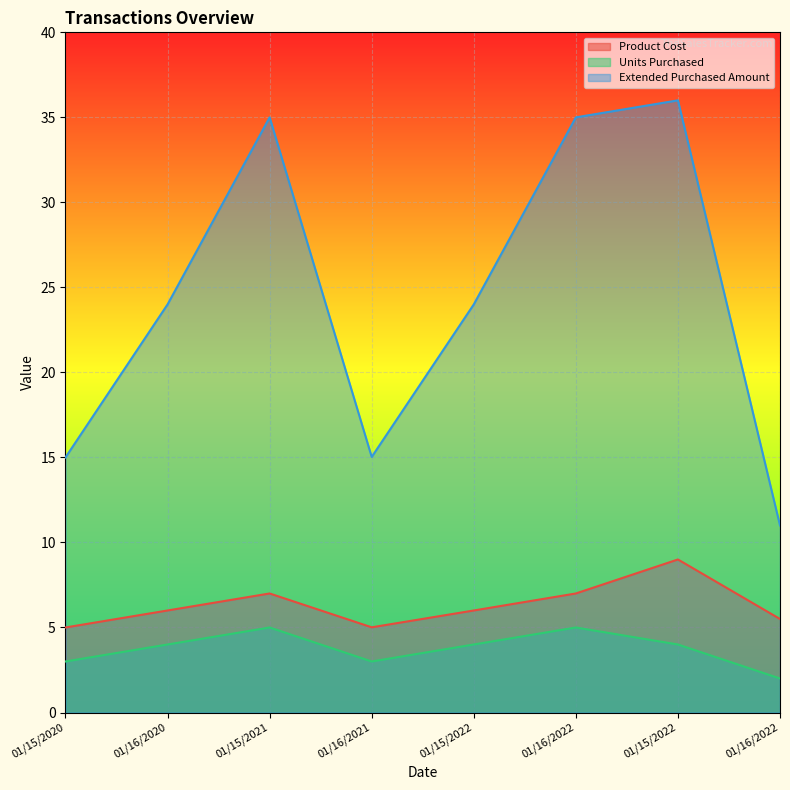

The Extended Purchased Amount series shows 14.8 at 01/15/2021. True or false?

False